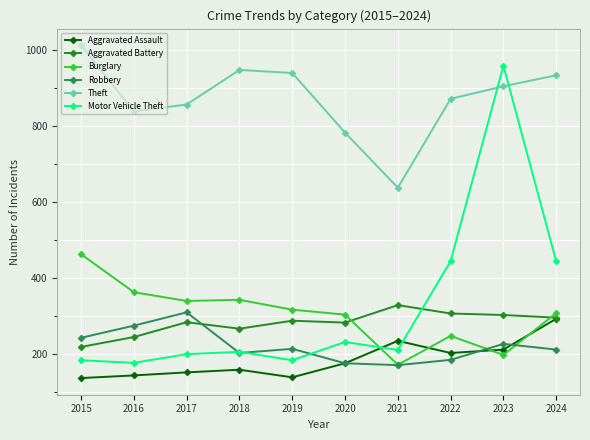

At which category is the sum across all series the highest?

2023